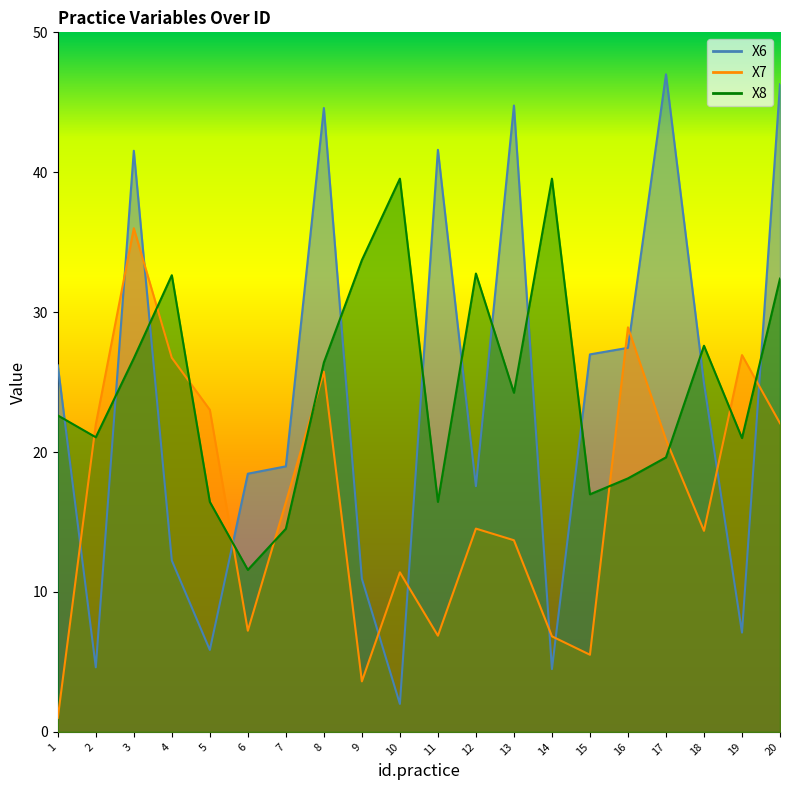

What is the spread (max minus min) of values at 11?

34.7